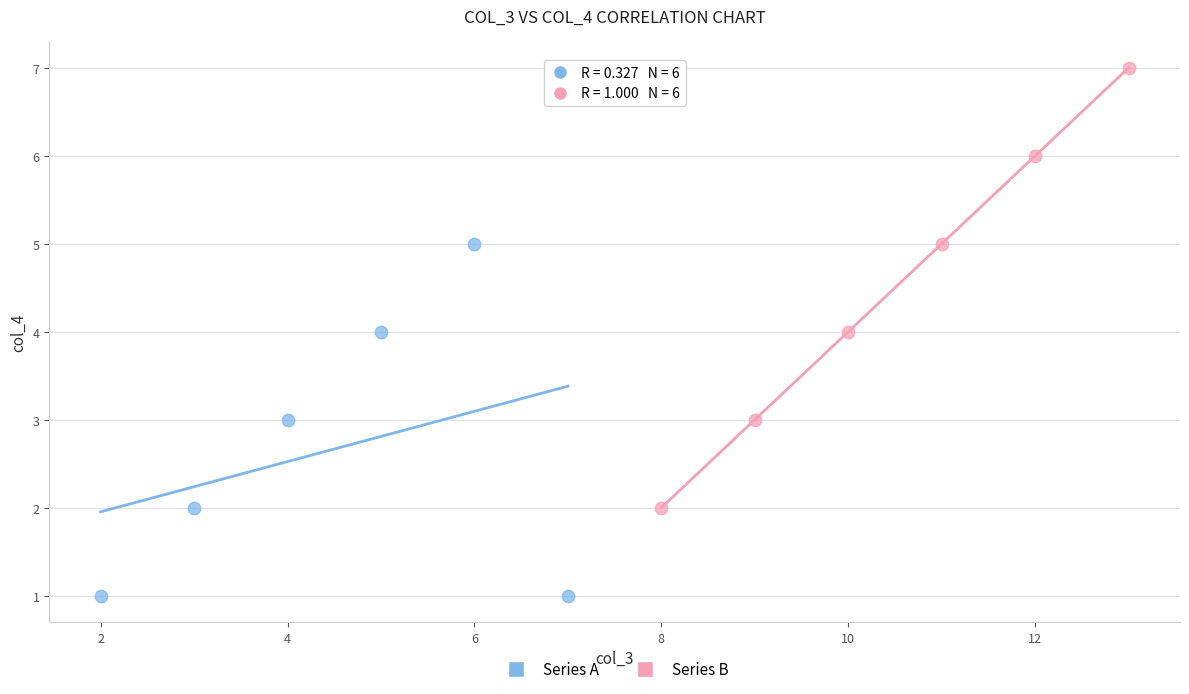

Which series contains the highest Y value?

Series B